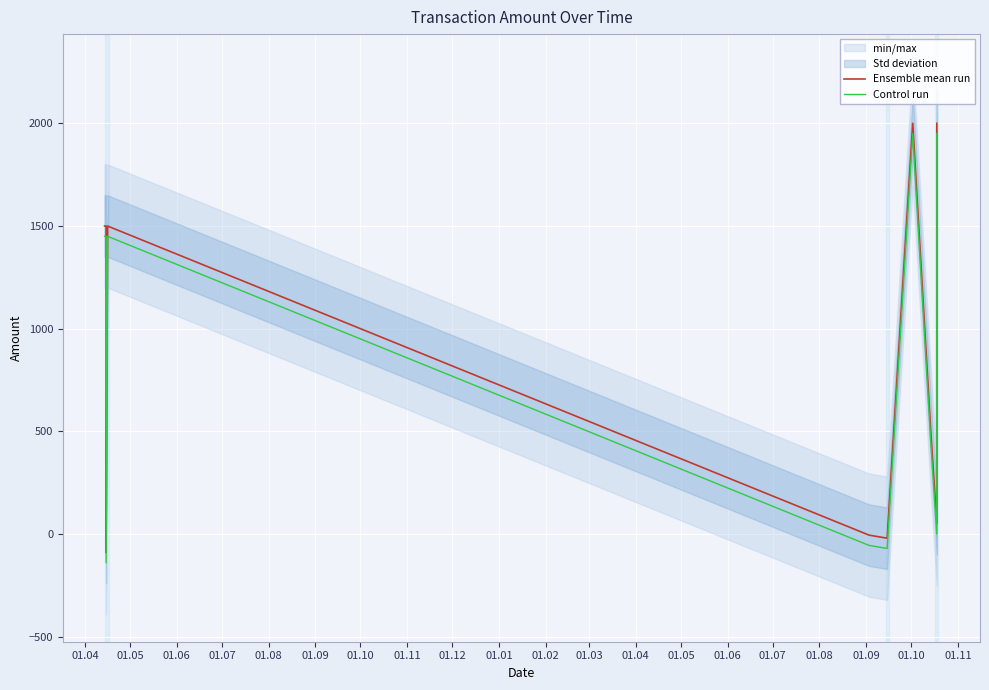

Is it true that Control run equals -70.0 at 01.09?

True